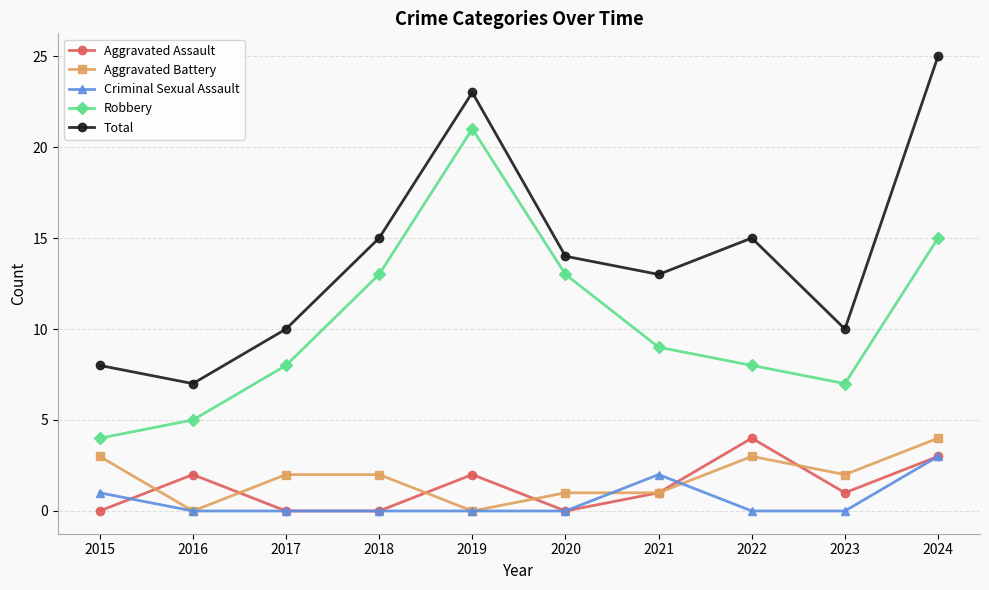

True or false: Aggravated Battery and Robbery intersect in this chart.

False